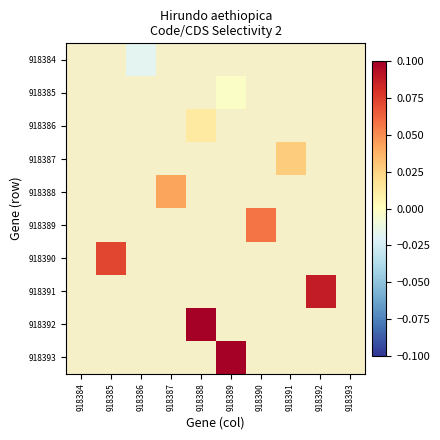

Count the number of data series in this chart.

10